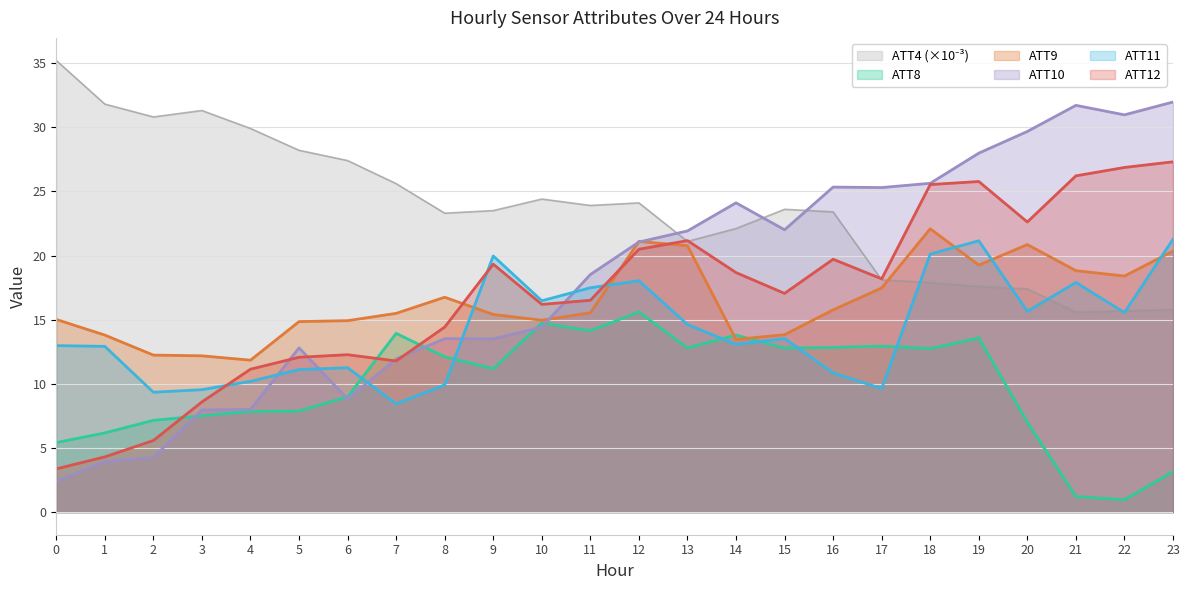

What is the lowest value of the ATT10 series?

2.4